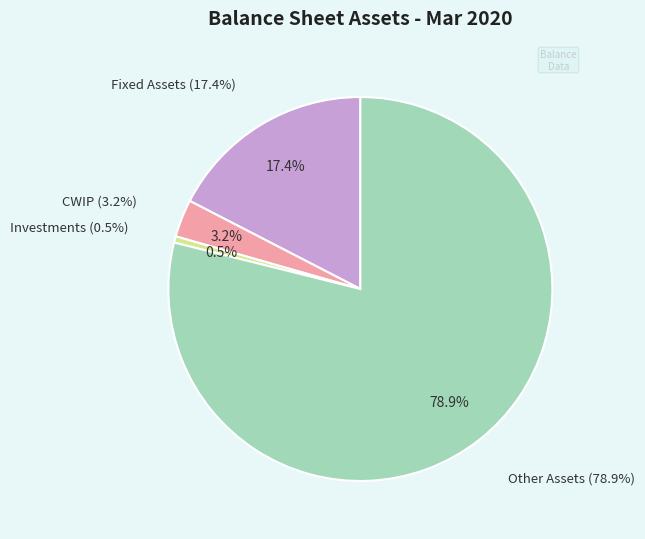

What is the smallest slice in the pie chart?

Investments